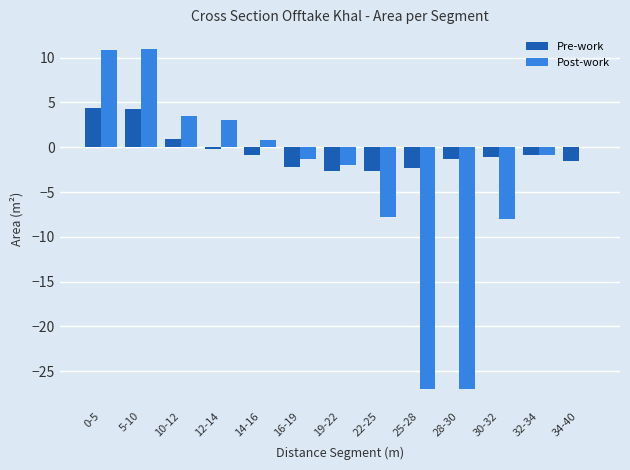

What is the sum of all Pre-work values?

-6.1